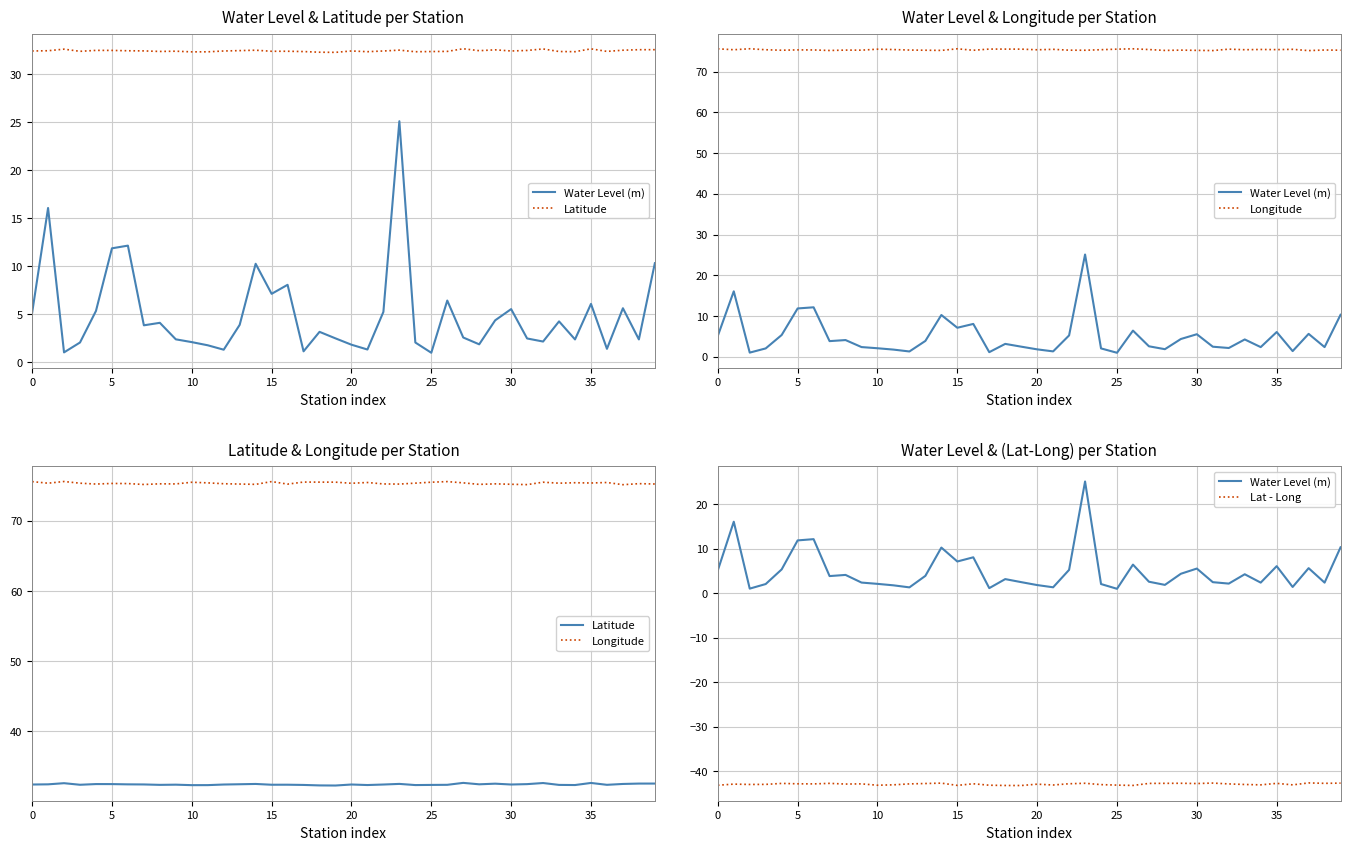

What is the difference between the highest and lowest values at 18?

118.7